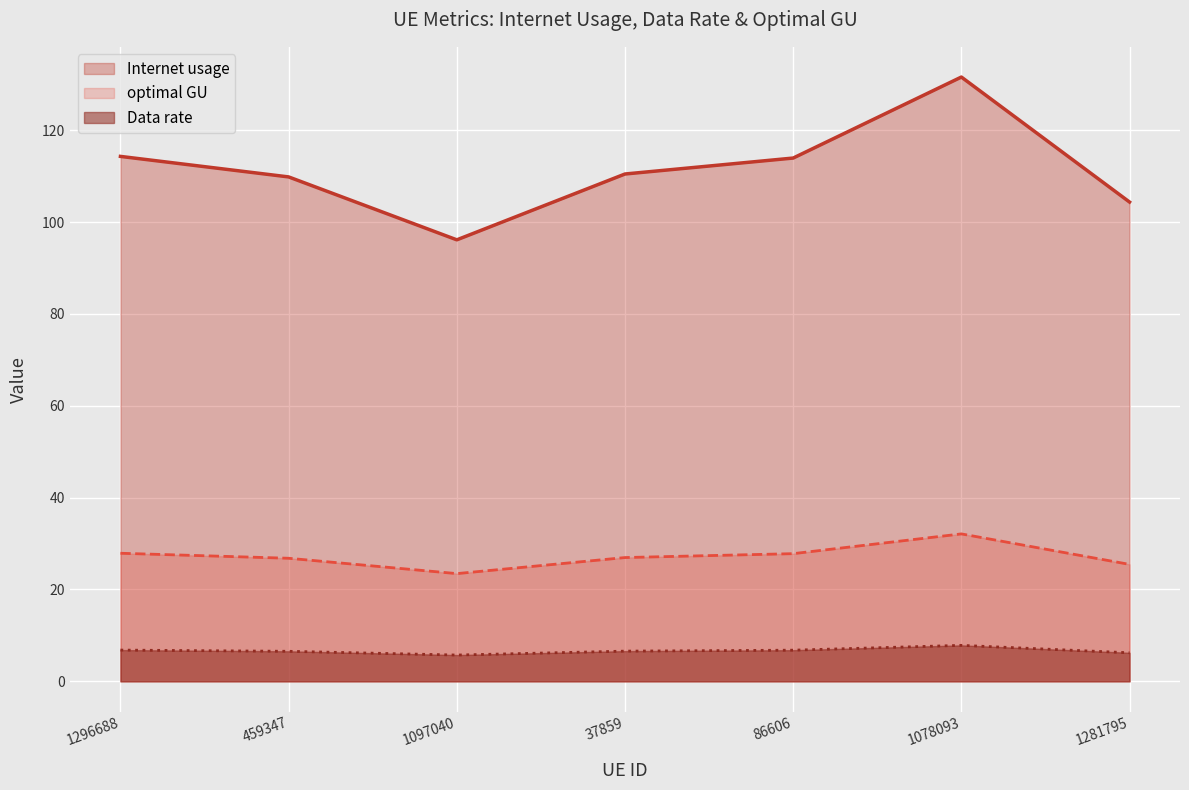

What is the label of the 2nd point from the left?

459347